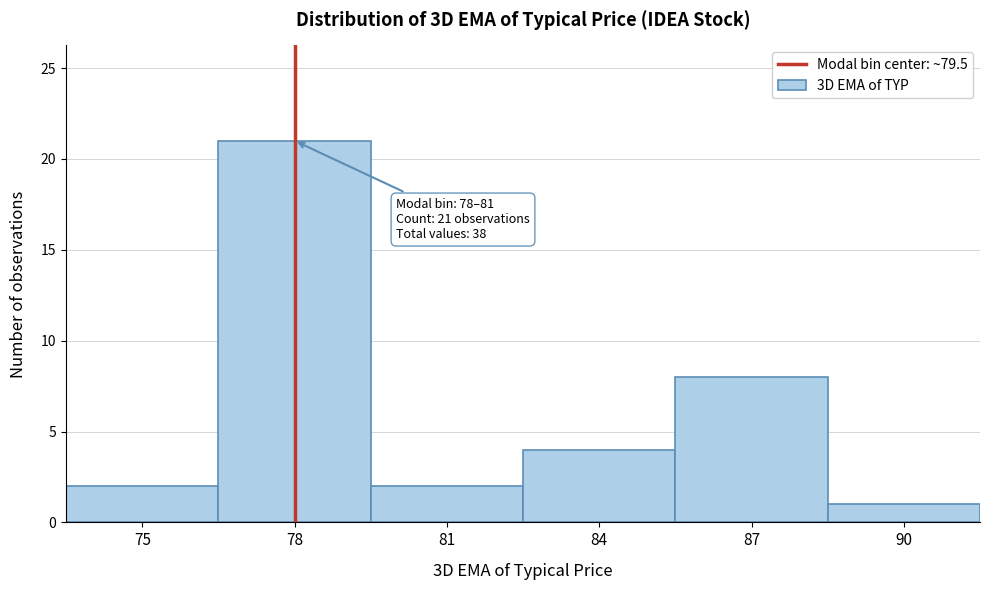

Reading left to right, transcribe all the data shown in this chart.

75=2	78=21	81=2	84=4	87=8	90=1